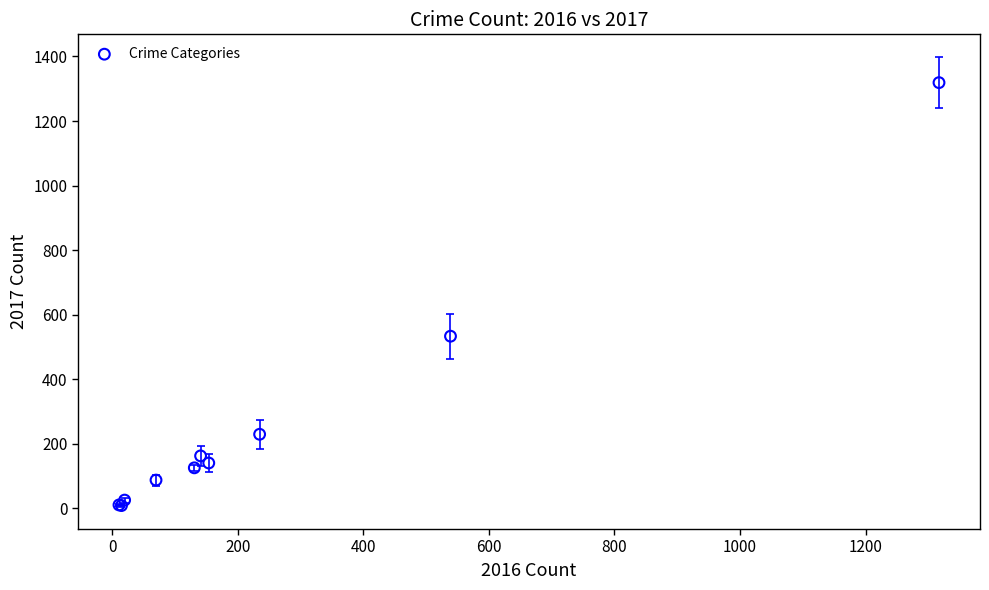

What Y value in the scatter plot is closest to 663?

533